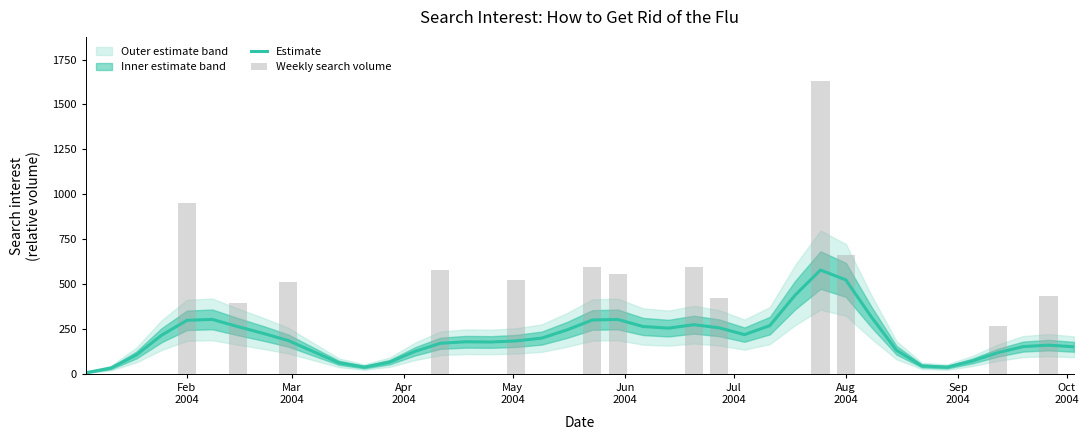

Which series has the largest total across all categories?

Estimate